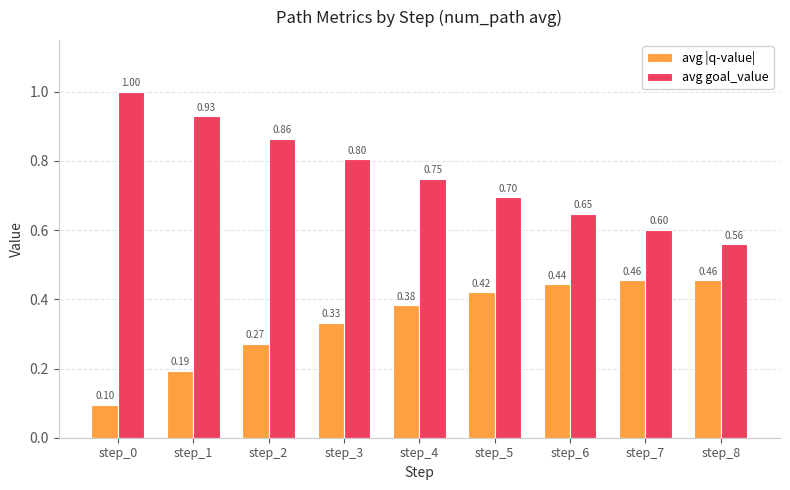

Are the bars grouped side by side (vs. stacked)?

Yes